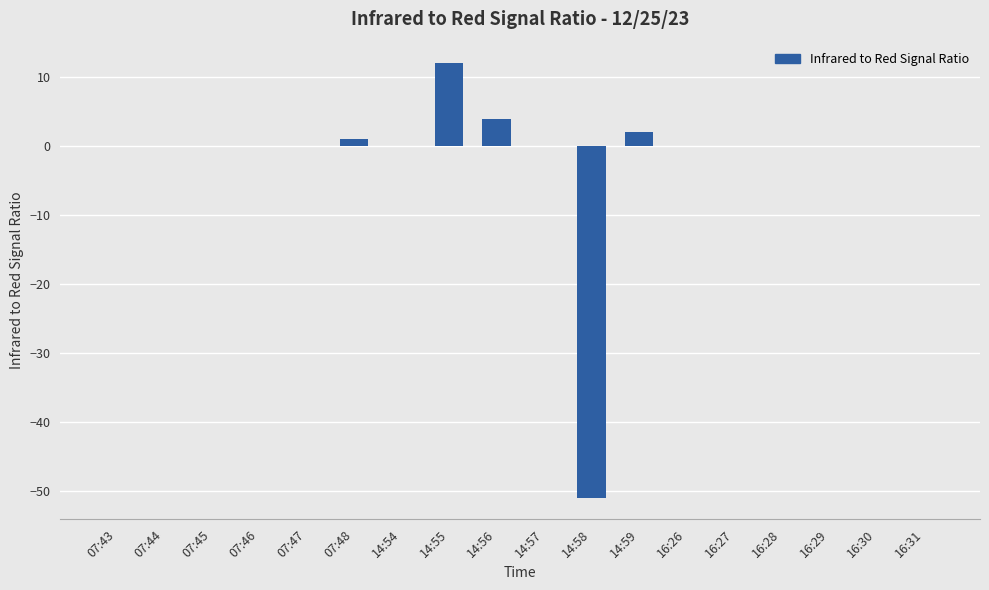

At which category does the chart reach its peak across all series?

14:55